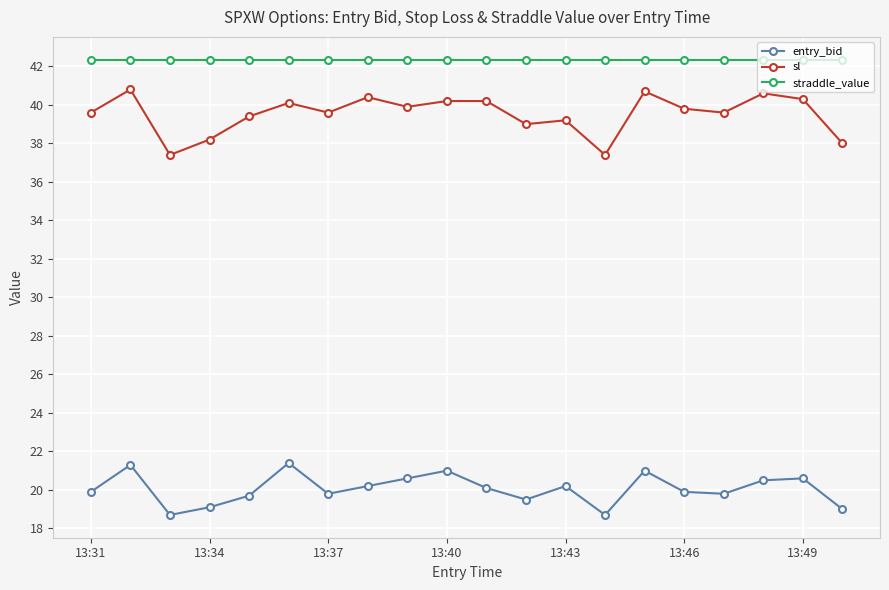

At how many categories does at least one series exceed 19?

20